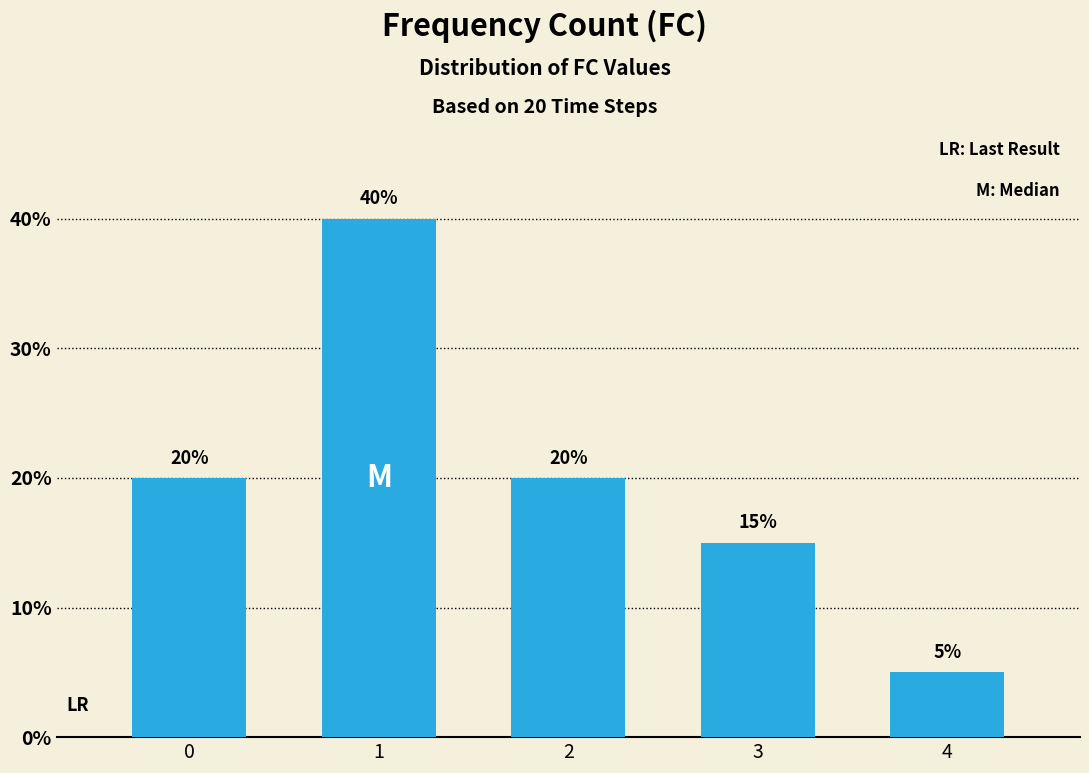

What is the change in value from 0 to 4?

-15